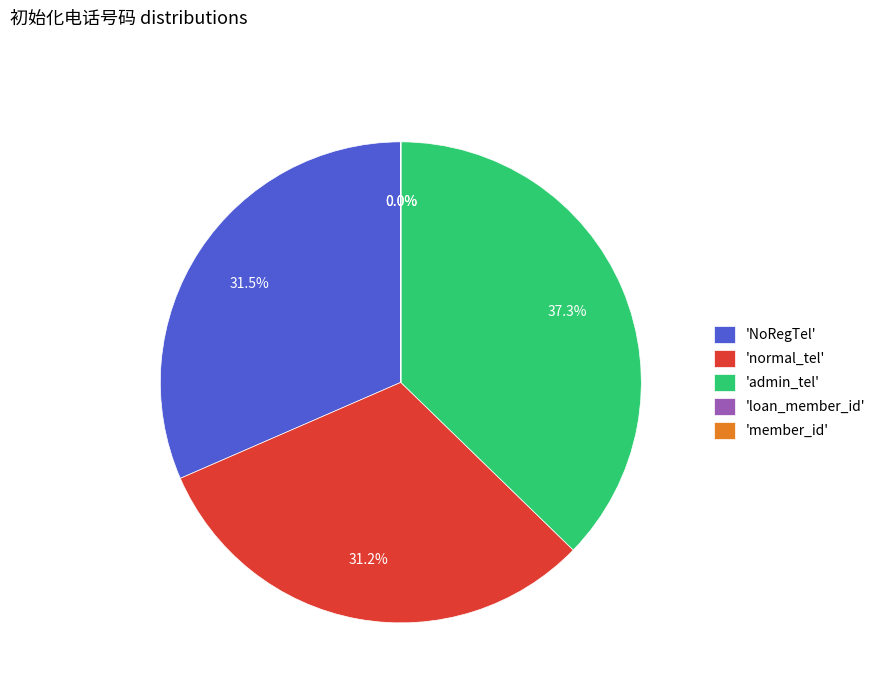

Does any single category account for the majority?

No